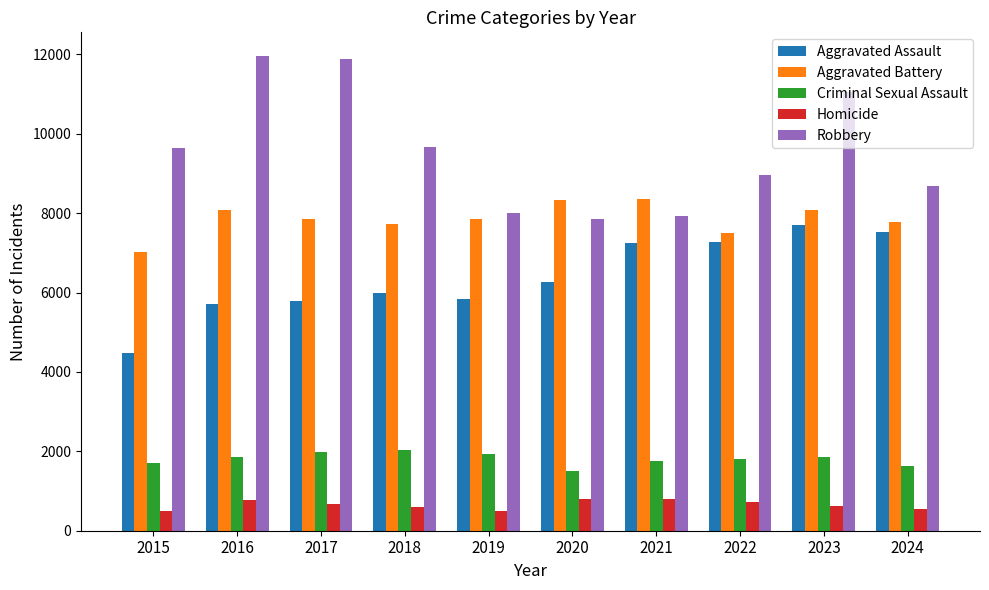

What is the difference between the maximum and minimum values in the Robbery series?

4105